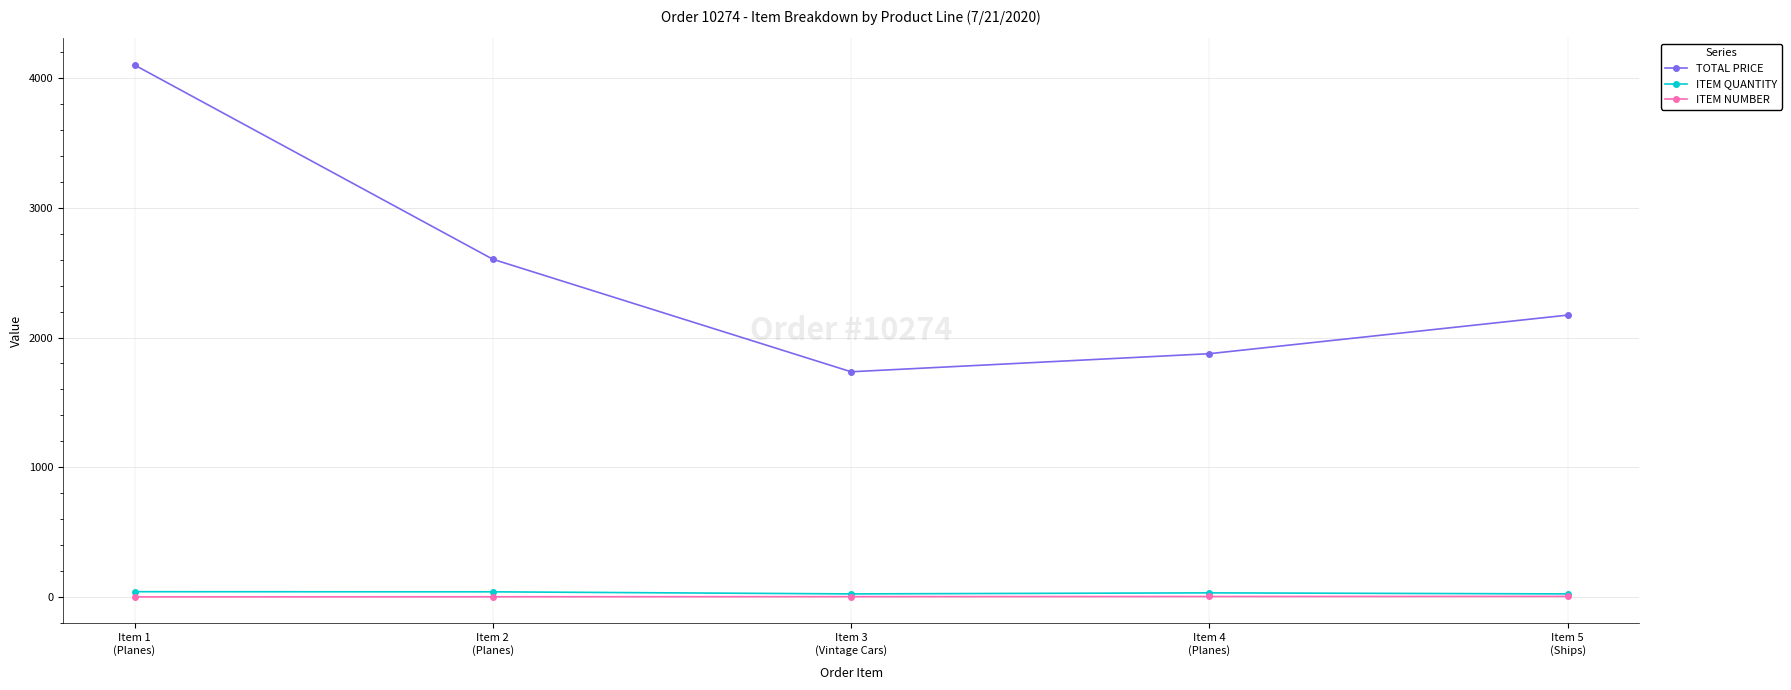

What is the label of the 4th point from the right?

Item 2
(Planes)